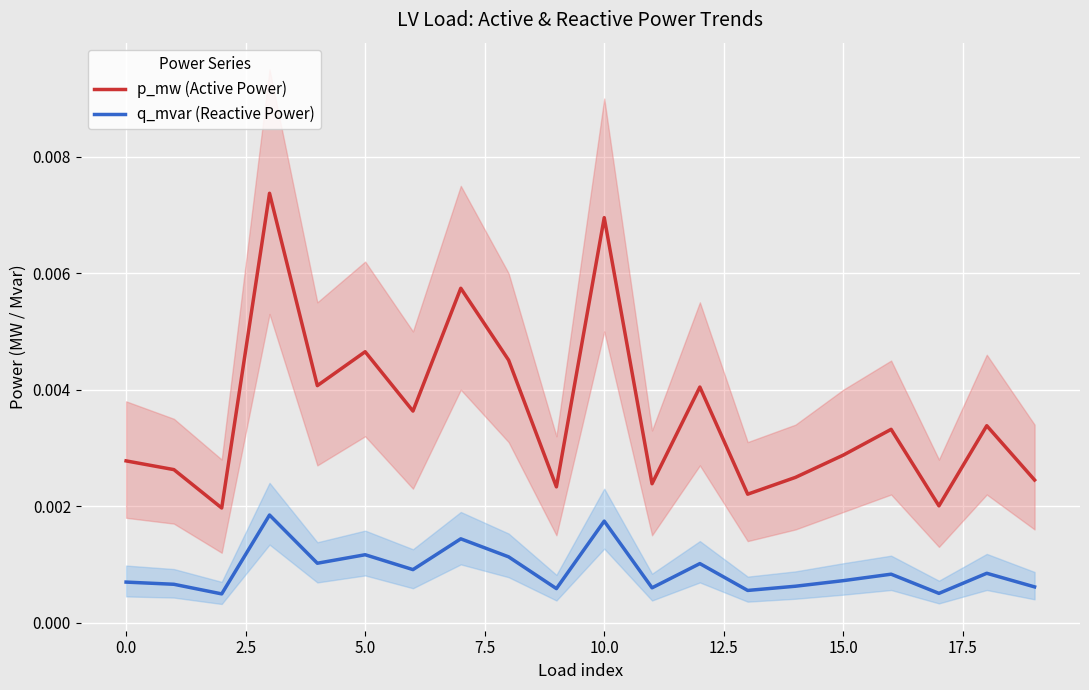

How many lines are shown in the chart?

2